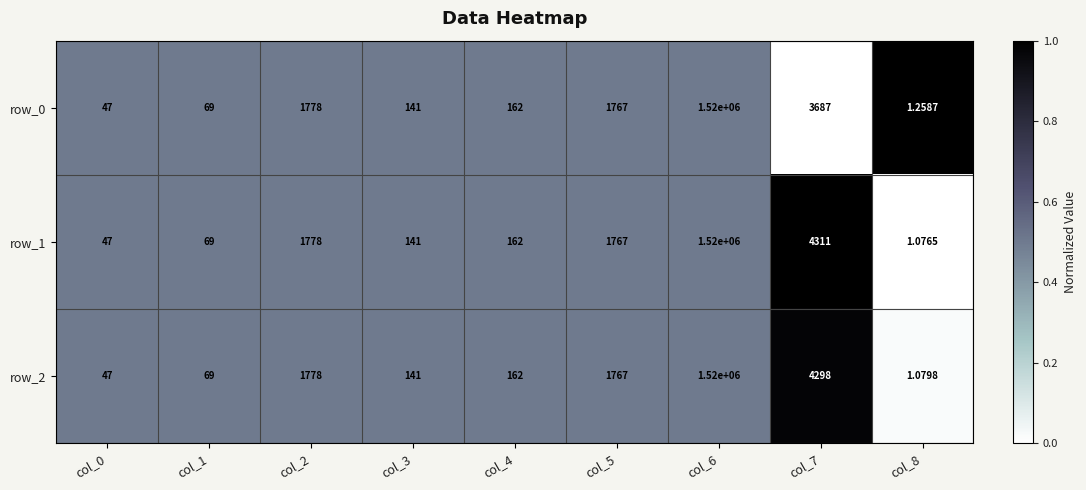

Is the value of row_2 at col_1 greater than the value of row_1 at col_0?

Yes